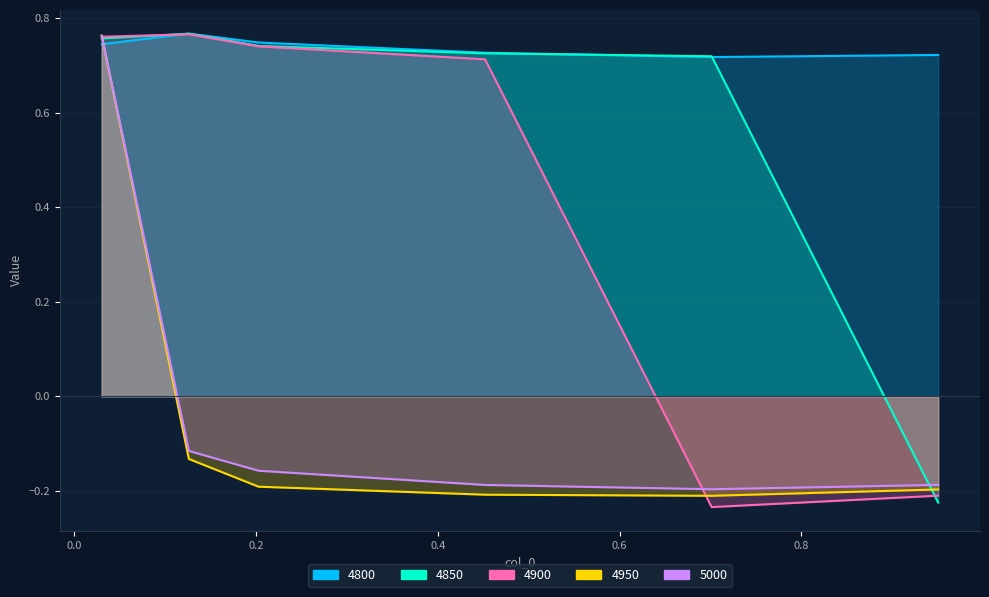

What position from the left is 0.03013698630136986?

1